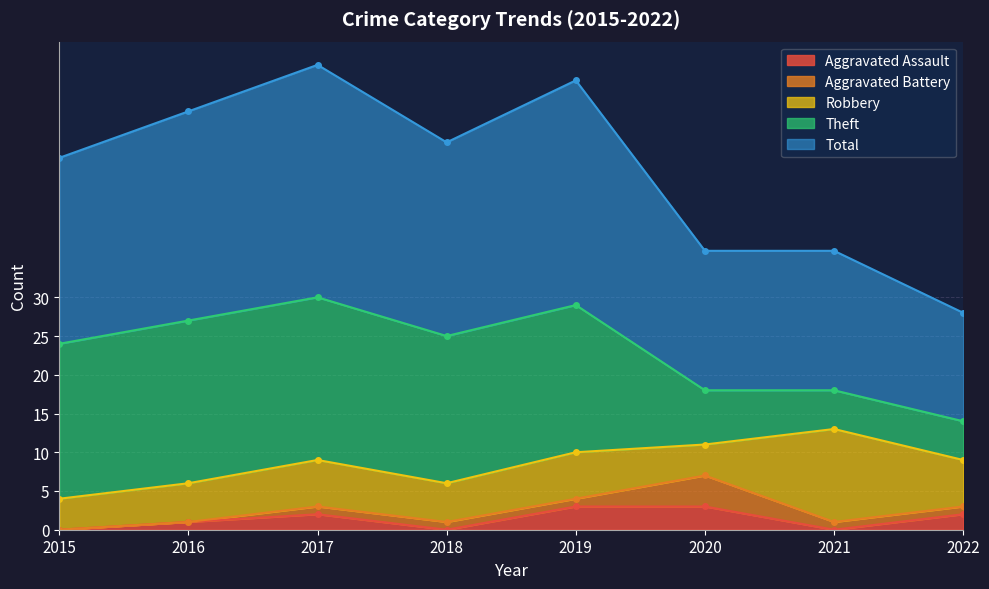

How many lines are shown in the chart?

5